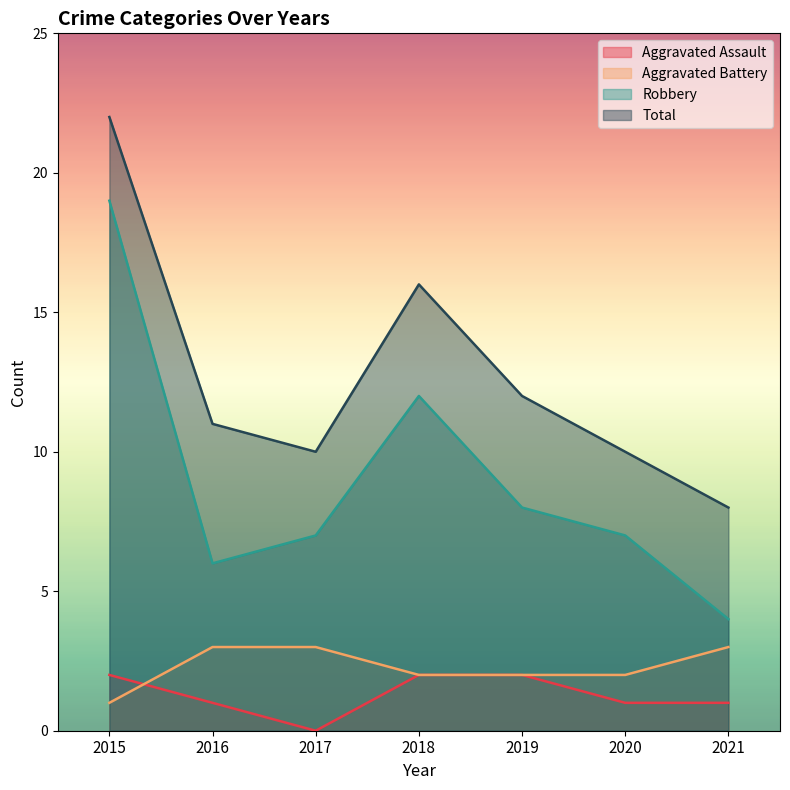

What is the spread (max minus min) of values at 2021?

7